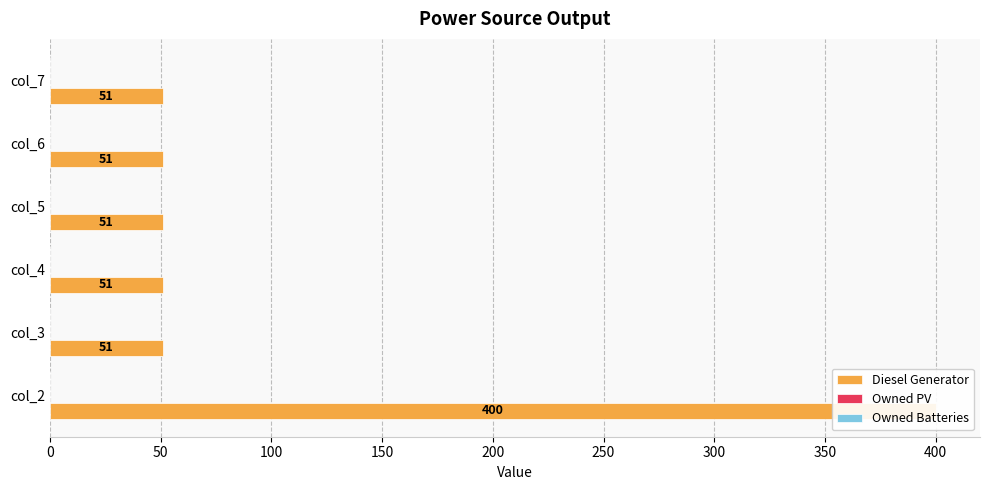

Reading left to right, transcribe all the data shown in this chart.

Diesel Generator: 0=400.0	50=51.0	100=51.0	150=51.0	200=51.0	250=51.0
Owned PV: 0=0.2	50=0.2	100=0.2	150=0.2	200=0.2	250=0.2
Owned Batteries: 0=0.2	50=0.2	100=0.2	150=0.2	200=0.2	250=0.2